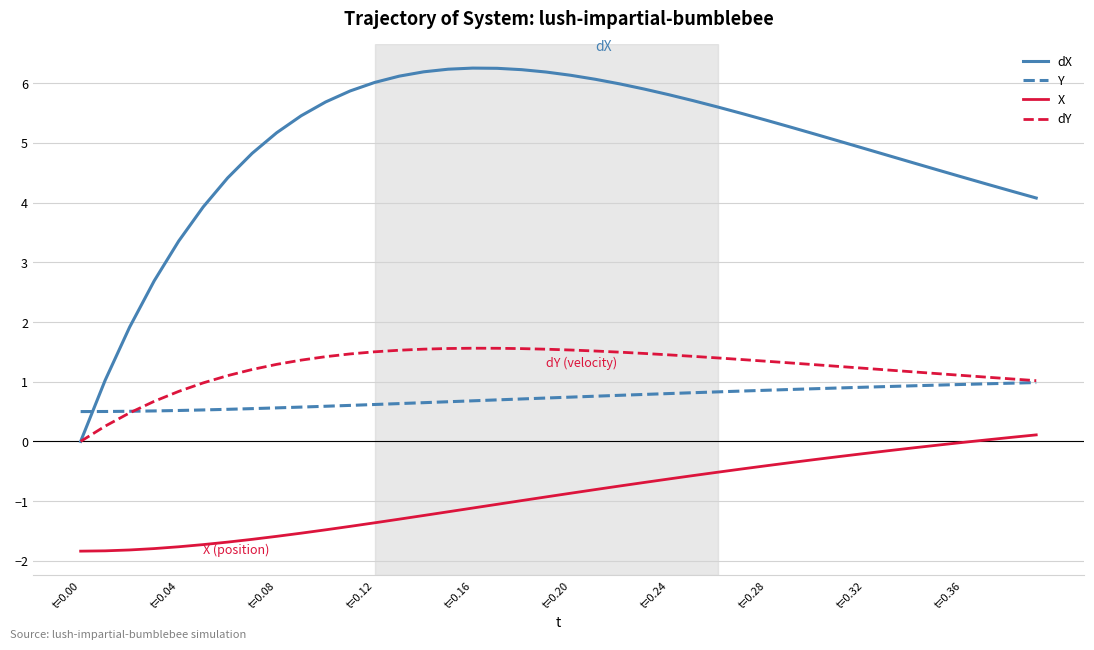

What is the average value of the Y series?

0.7